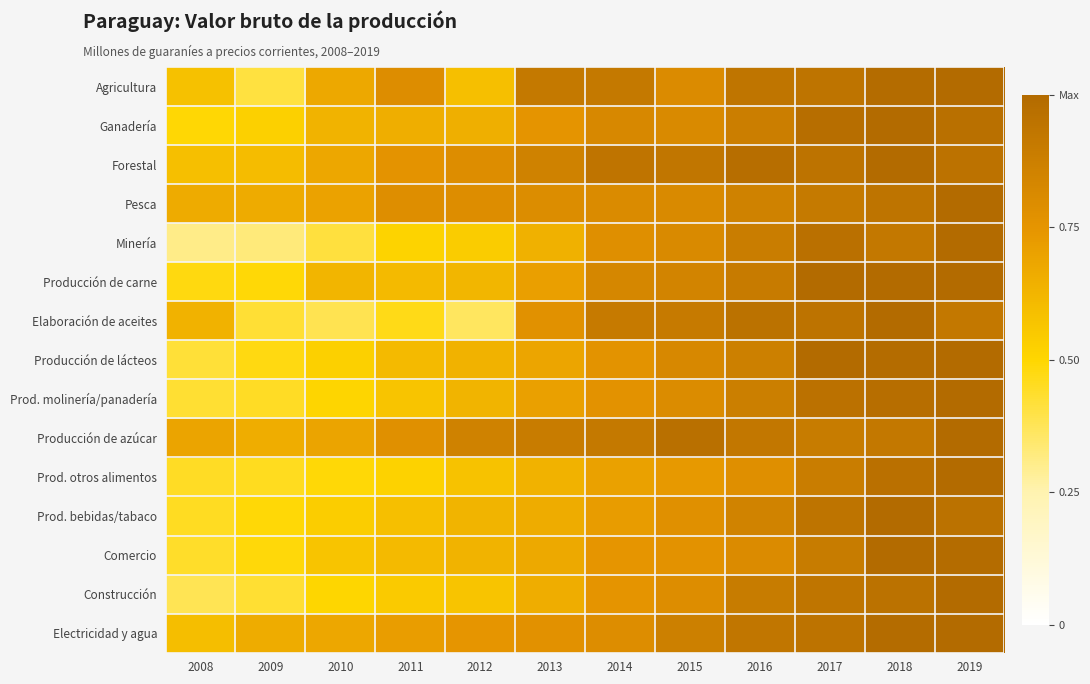

What is the spread (max minus min) of values at 2018?

0.1